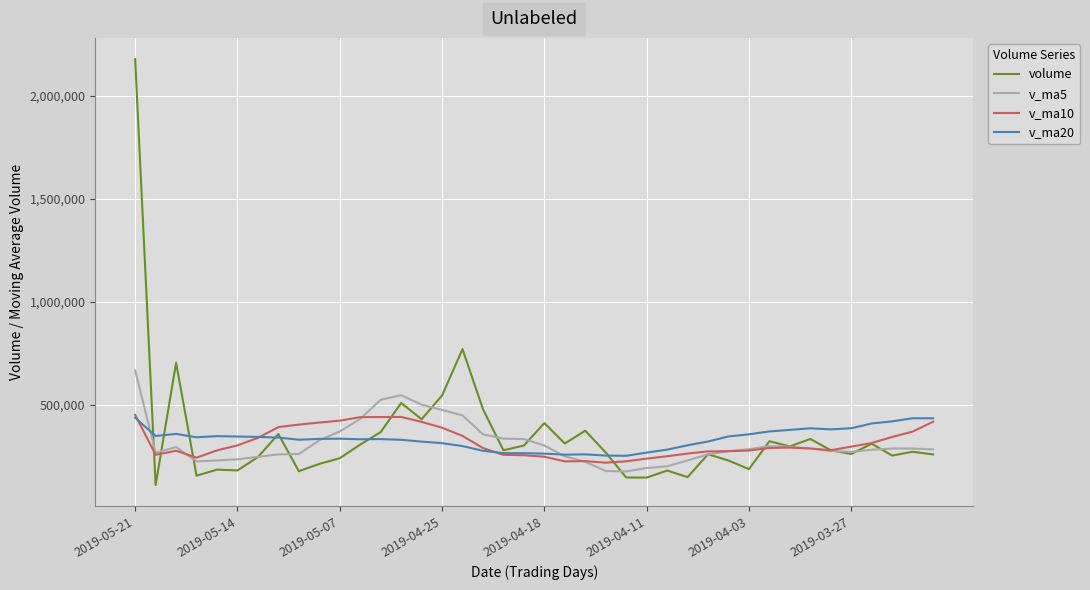

Which series has the widest spread of values?

volume